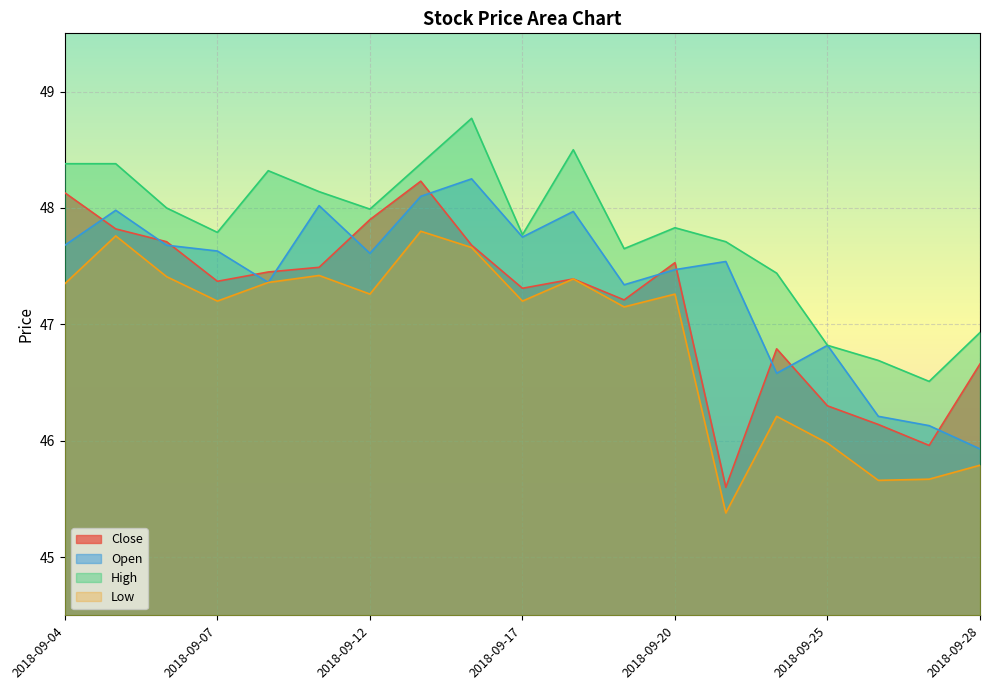

Rank the series at 2018-09-06 from lowest to highest value.

Low, Open, Close, High